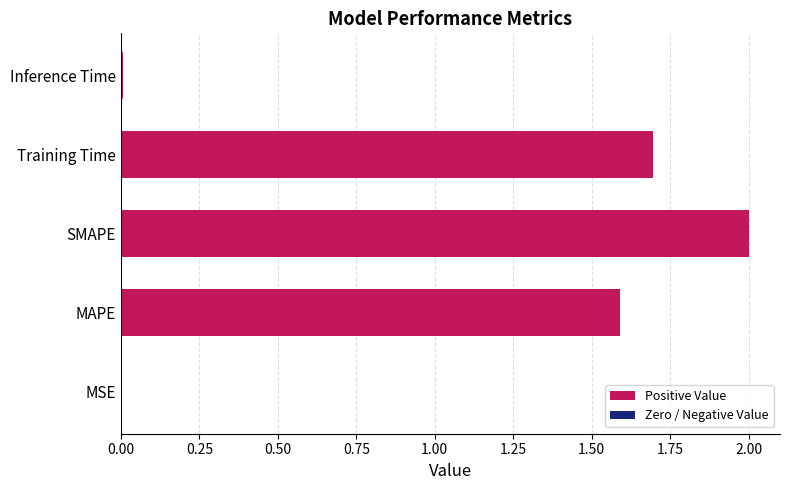

How many series are shown in this chart?

1